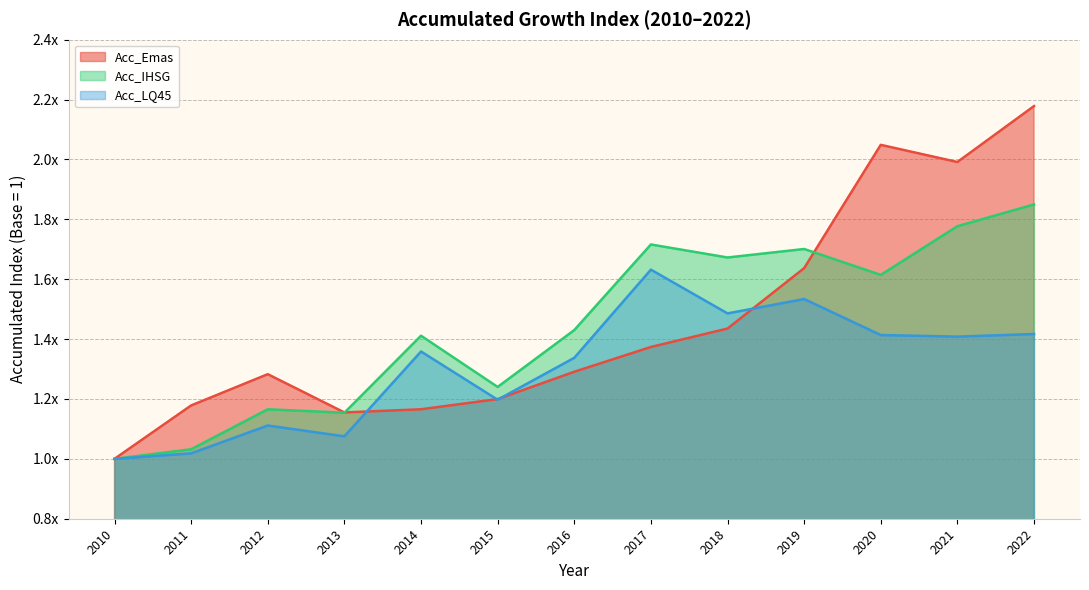

Reading left to right, extract all data points from this chart.

Acc_Emas: 1.0	1.2	1.3	1.2	1.2	1.2	1.3	1.4	1.4	1.6	2.0	2.0	2.2
Acc_IHSG: 1.0	1.0	1.2	1.2	1.4	1.2	1.4	1.7	1.7	1.7	1.6	1.8	1.8
Acc_LQ45: 1.0	1.0	1.1	1.1	1.4	1.2	1.3	1.6	1.5	1.5	1.4	1.4	1.4